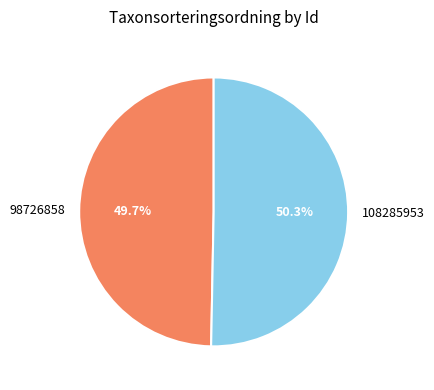

Is it true that 108285953 is 50% of the pie?

True